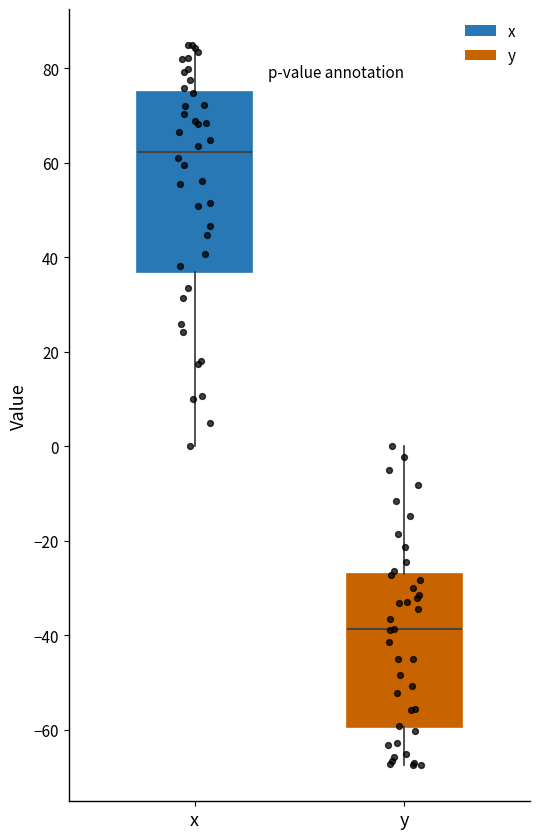

Which box has the highest median line?

x